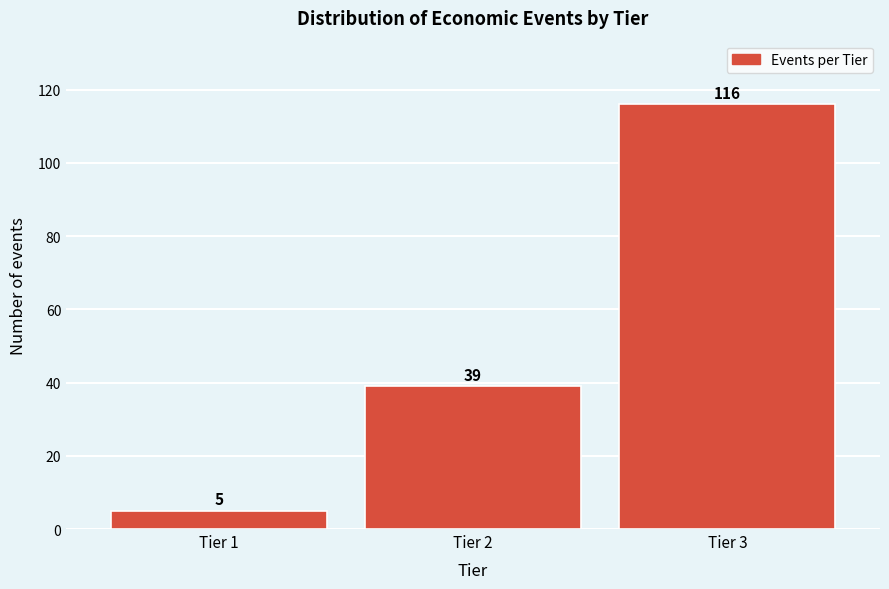

Reading left to right, extract all data points from this chart.

Tier 1=5	Tier 2=39	Tier 3=116